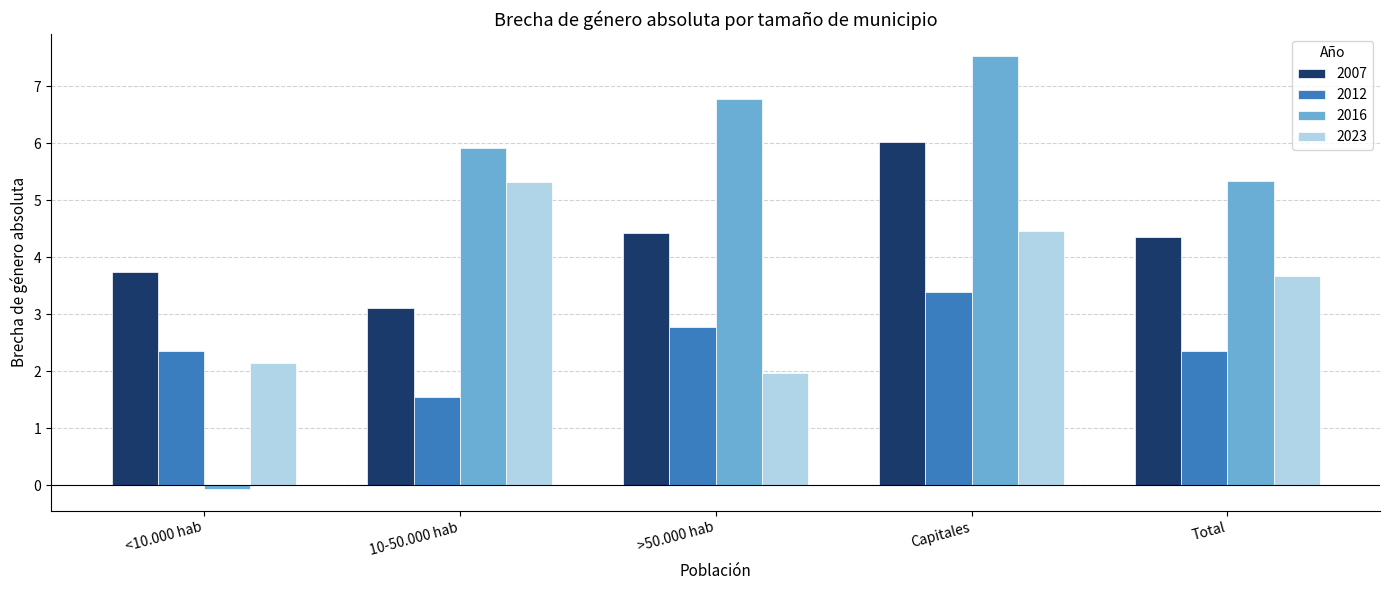

Where does the 2007 series first go above 4?

>50.000 hab